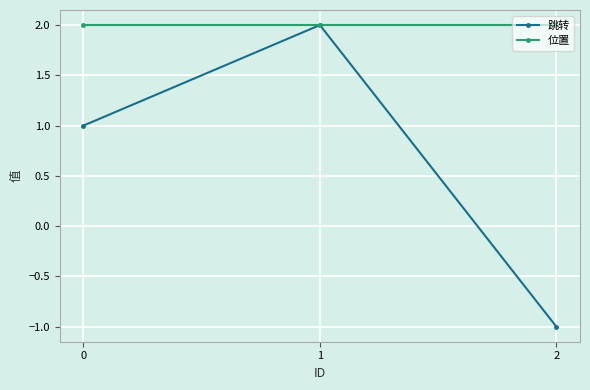

Which series changed the most between 0 and 1?

跳转